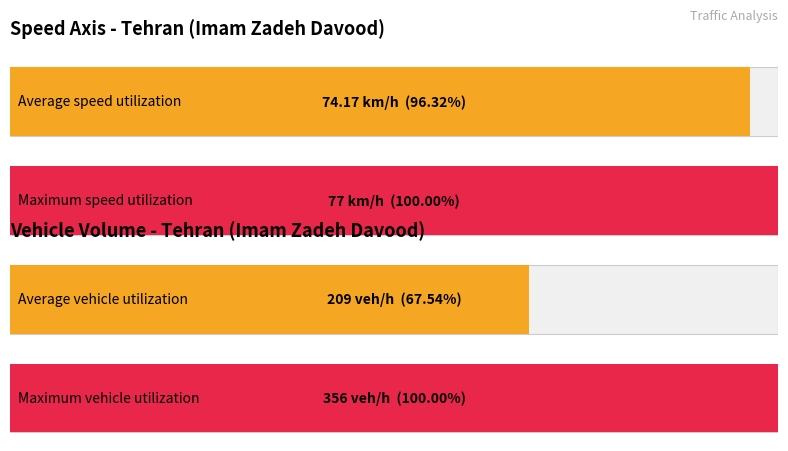

Rank the series by their average value, from lowest to highest.

Average utilization, Maximum utilization